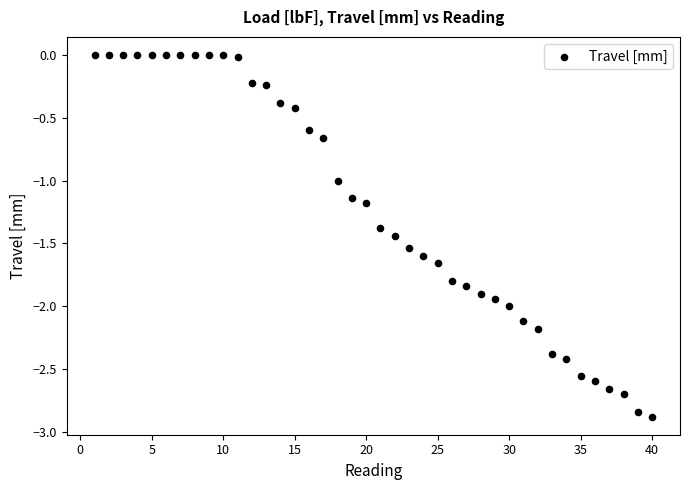

What is the range of Y values (max minus min)?

2.9